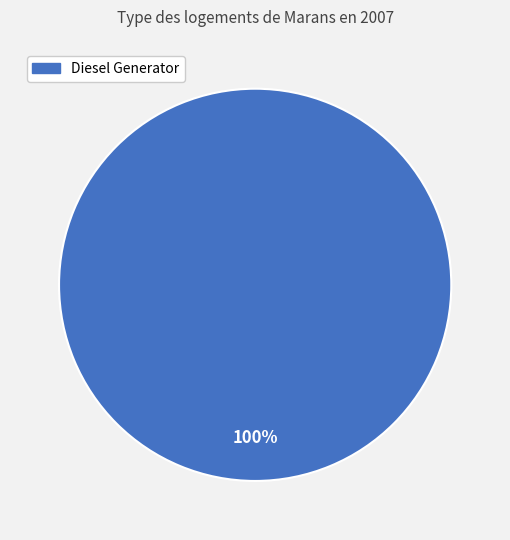

Does any single category account for the majority?

Yes